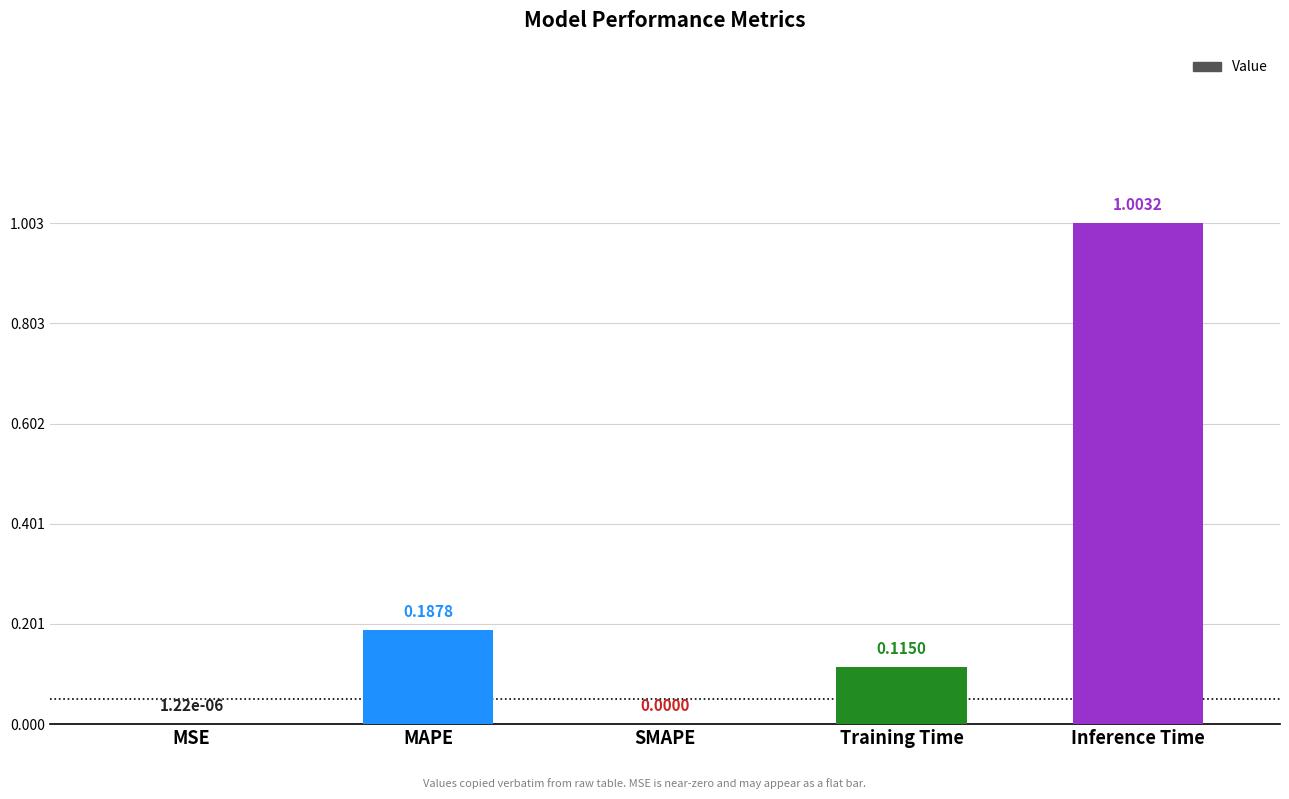

Between Inference Time and MSE, which is larger?

Inference Time